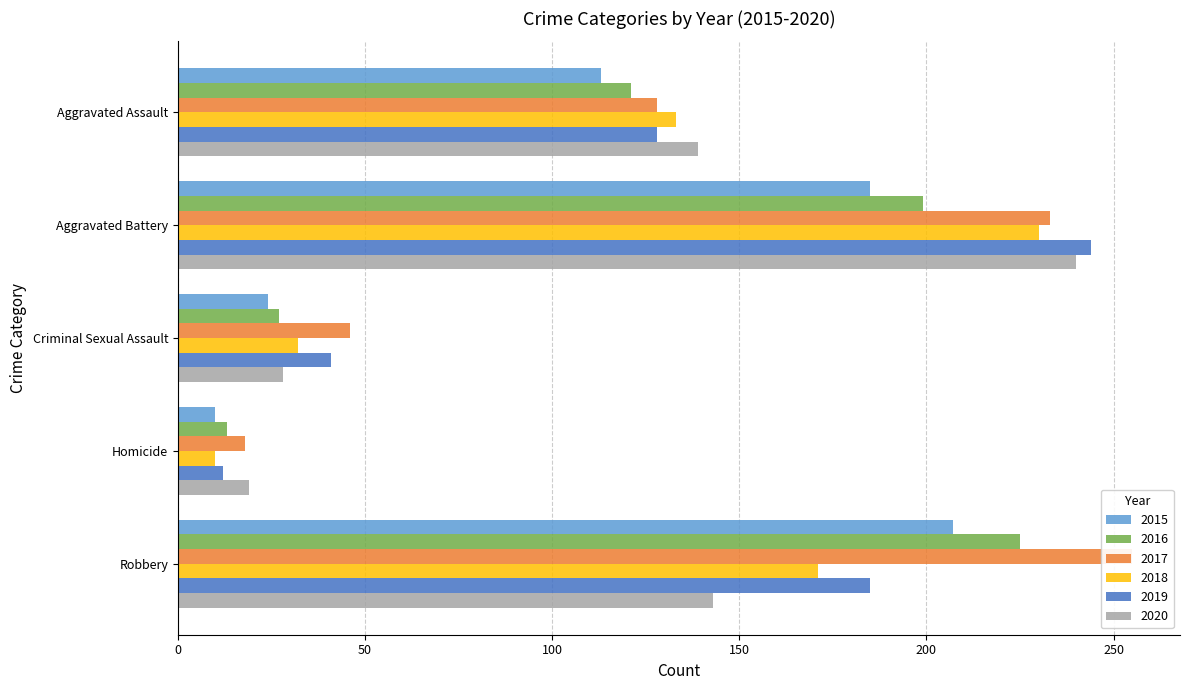

How many groups of bars are there?

5